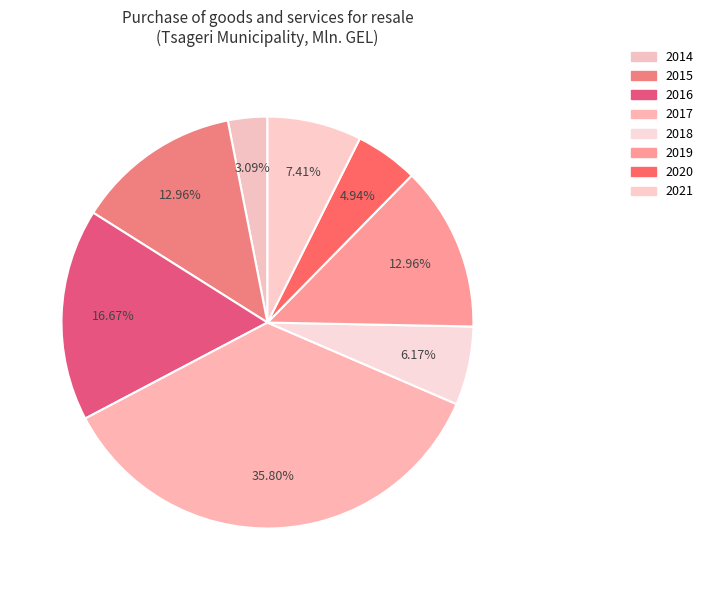

What percentage is the 2018 slice, to the nearest percent?

6%